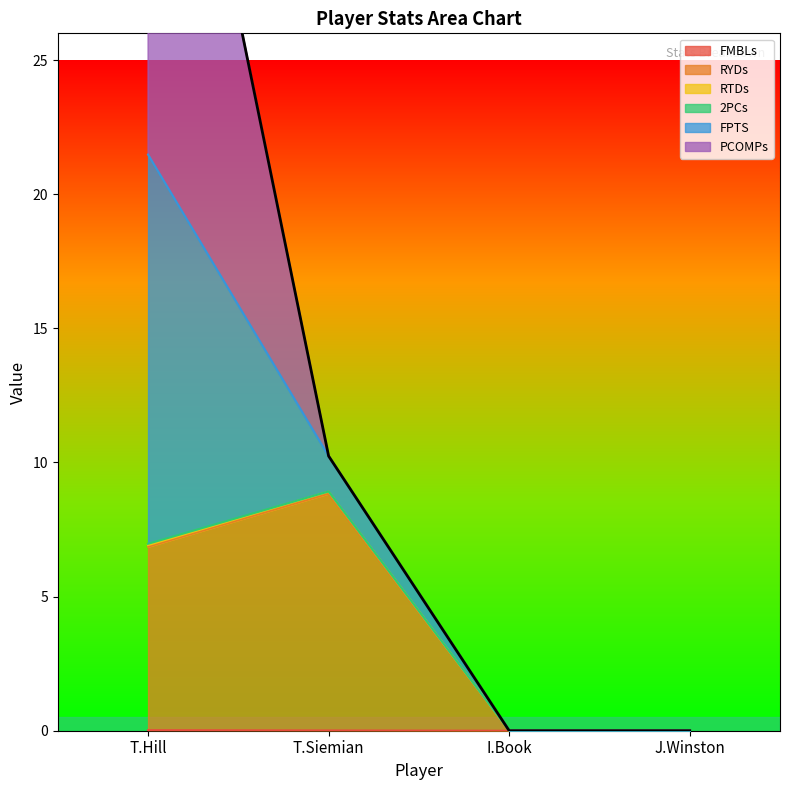

At which label is RYDs closest to 4?

T.Hill